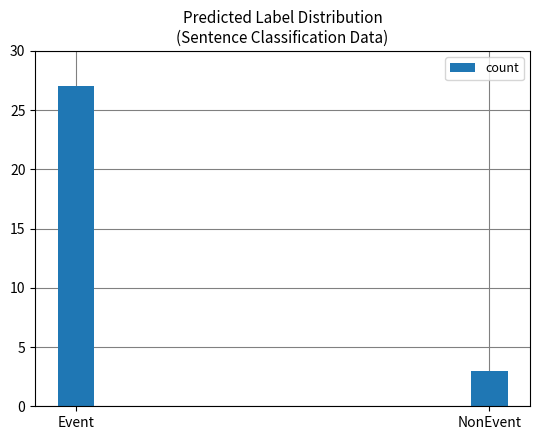

Reading left to right, list all the values displayed in this chart.

27	3